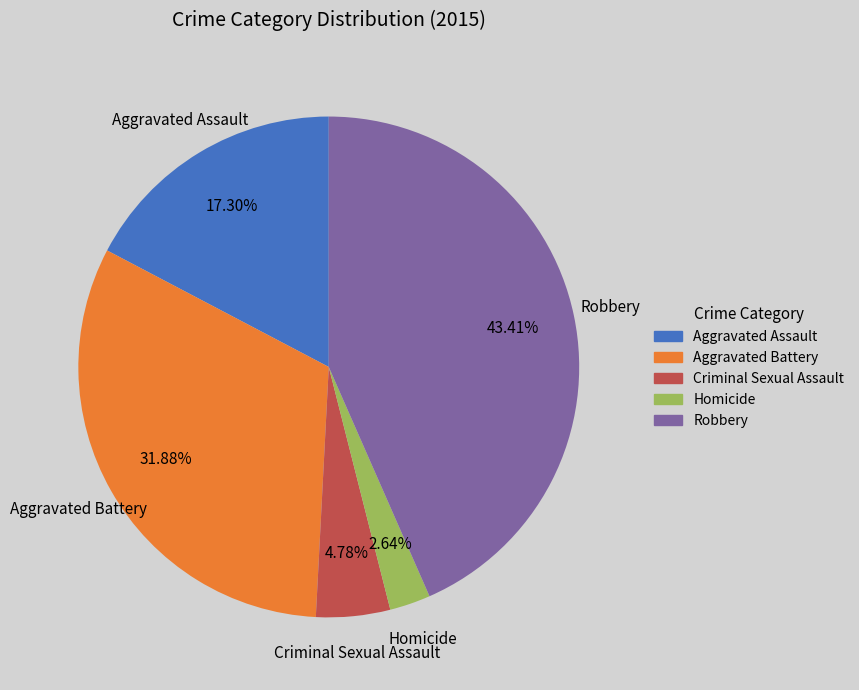

Rank the categories by value from highest to lowest.

Robbery, Aggravated Battery, Aggravated Assault, Criminal Sexual Assault, Homicide